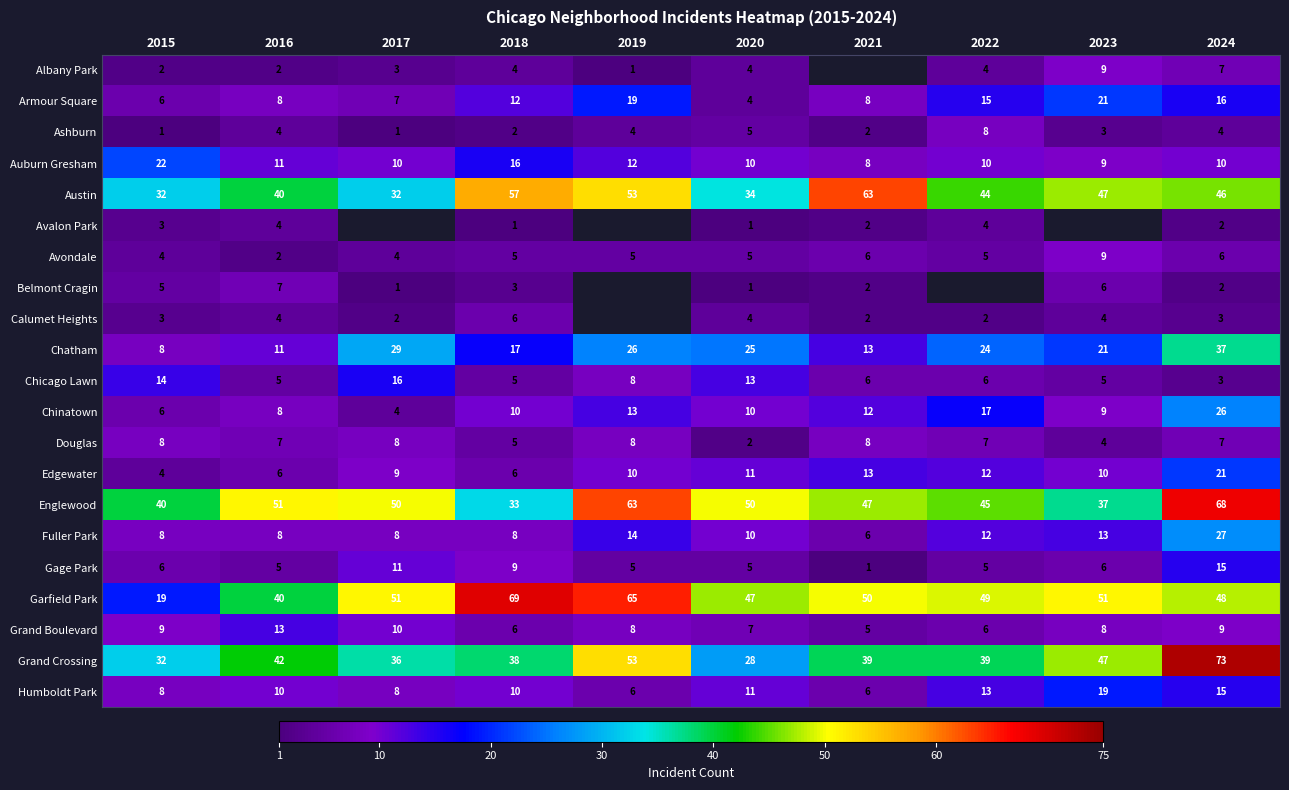

What is the sum of the Douglas values at 2019 and 2023?

12